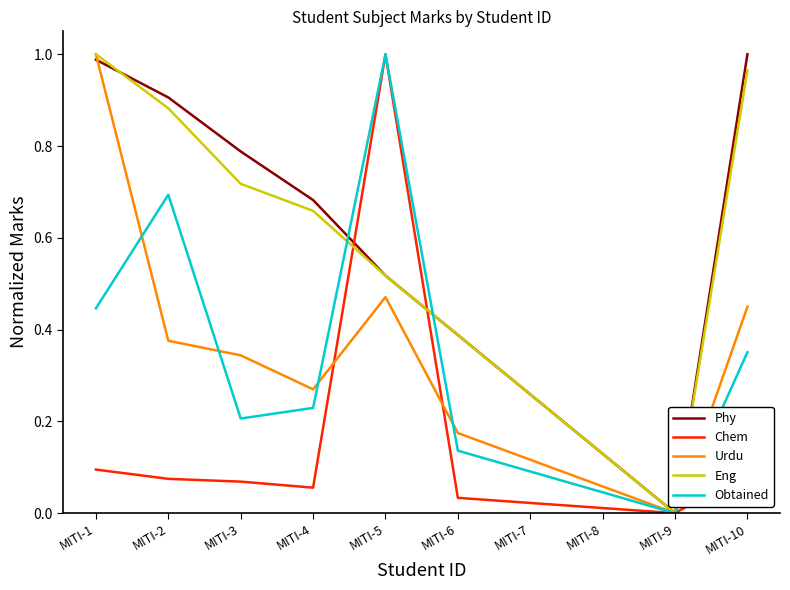

Is it true that Obtained equals 0.1 at MITI-7?

True